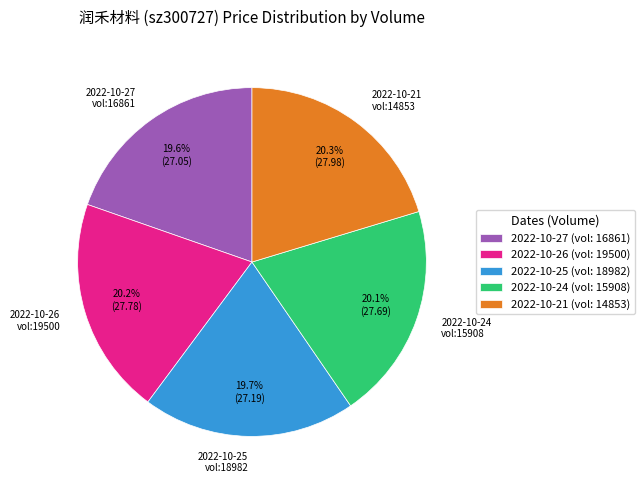

Combined, do 2022-10-21 (vol: 14853) and 2022-10-26 (vol: 19500) account for over 50%?

No